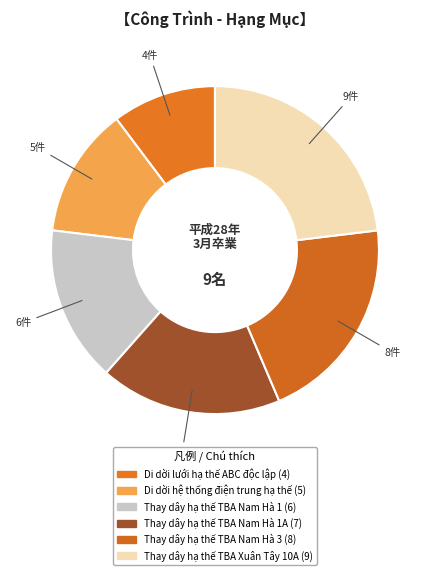

How many segments does this pie chart have?

6